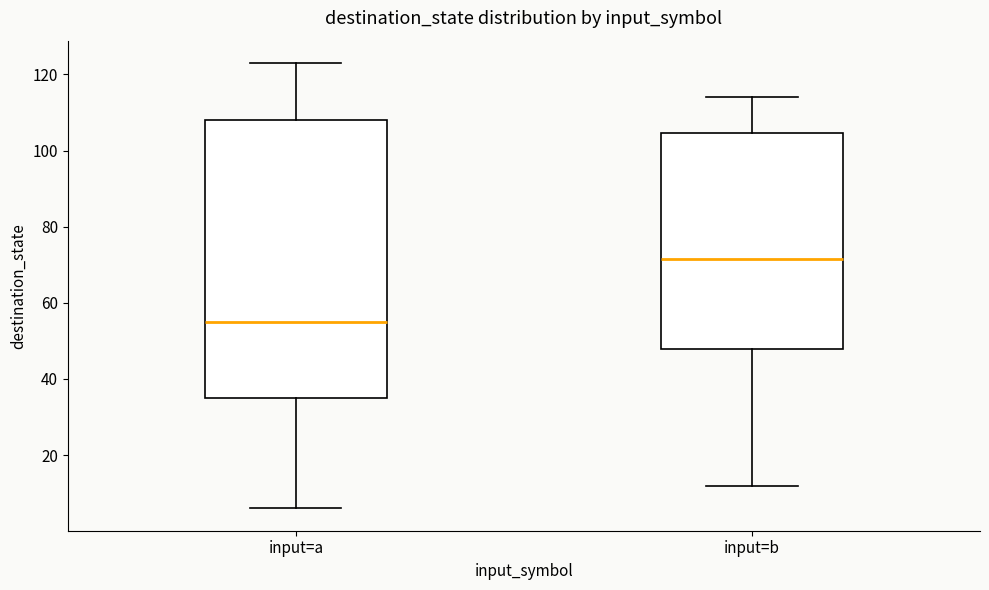

Reading left to right, read every box against the y-axis: the position of its median line, the range the box covers, and the ends of its whiskers. The values are not printed on the chart, so give them approximately, as read against the axis.

input=a: median 56, box 36 to 108, whiskers 6 to 124
input=b: median 72, box 48 to 104, whiskers 12 to 114